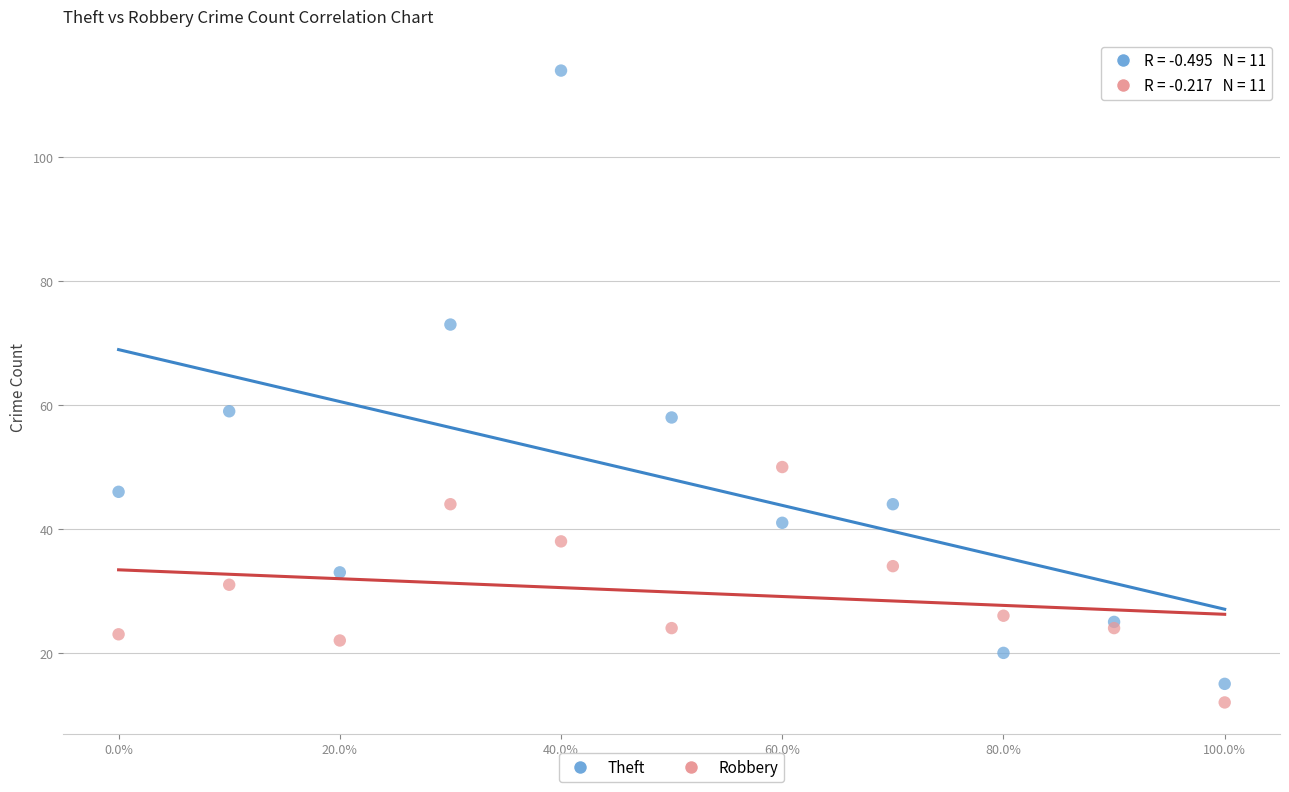

Which series has the largest Y range (max minus min)?

Theft